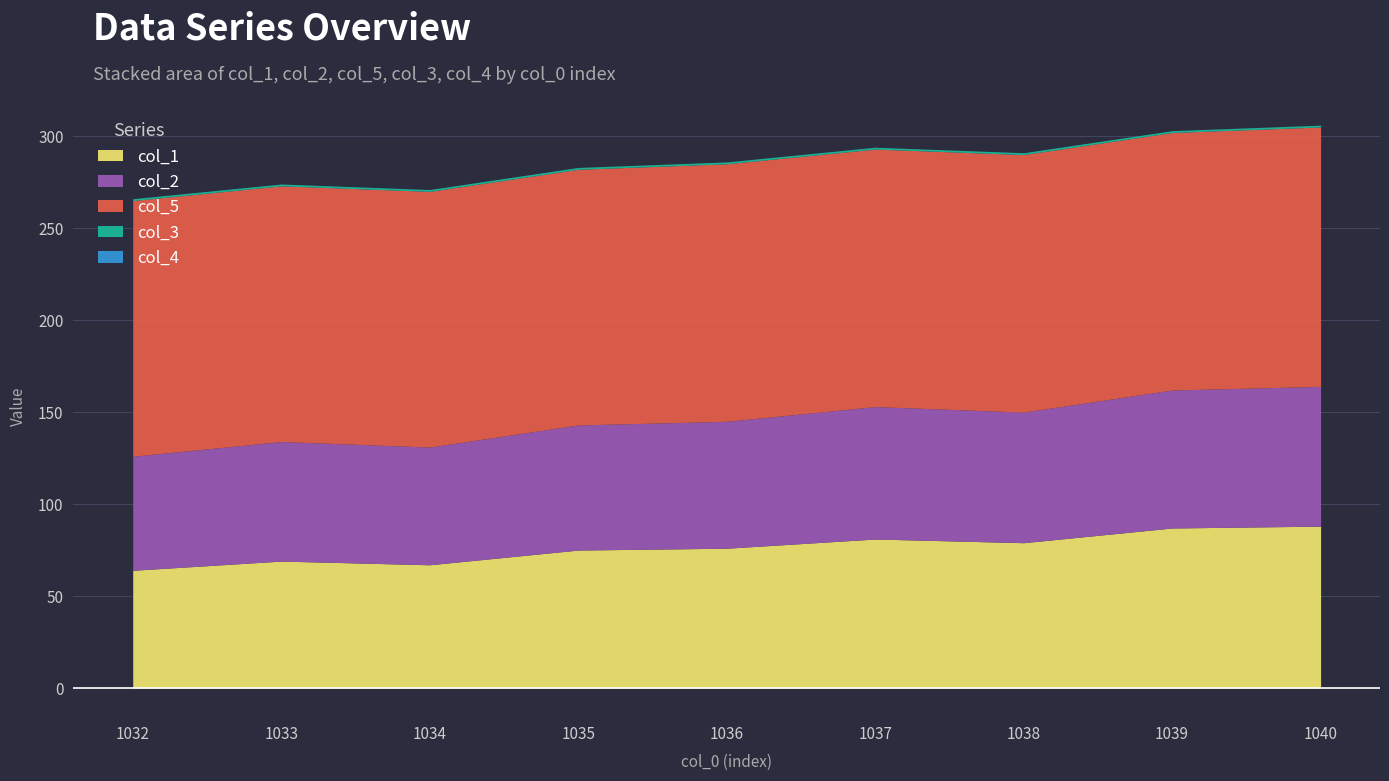

Does the chart display data point markers on the line(s)?

No